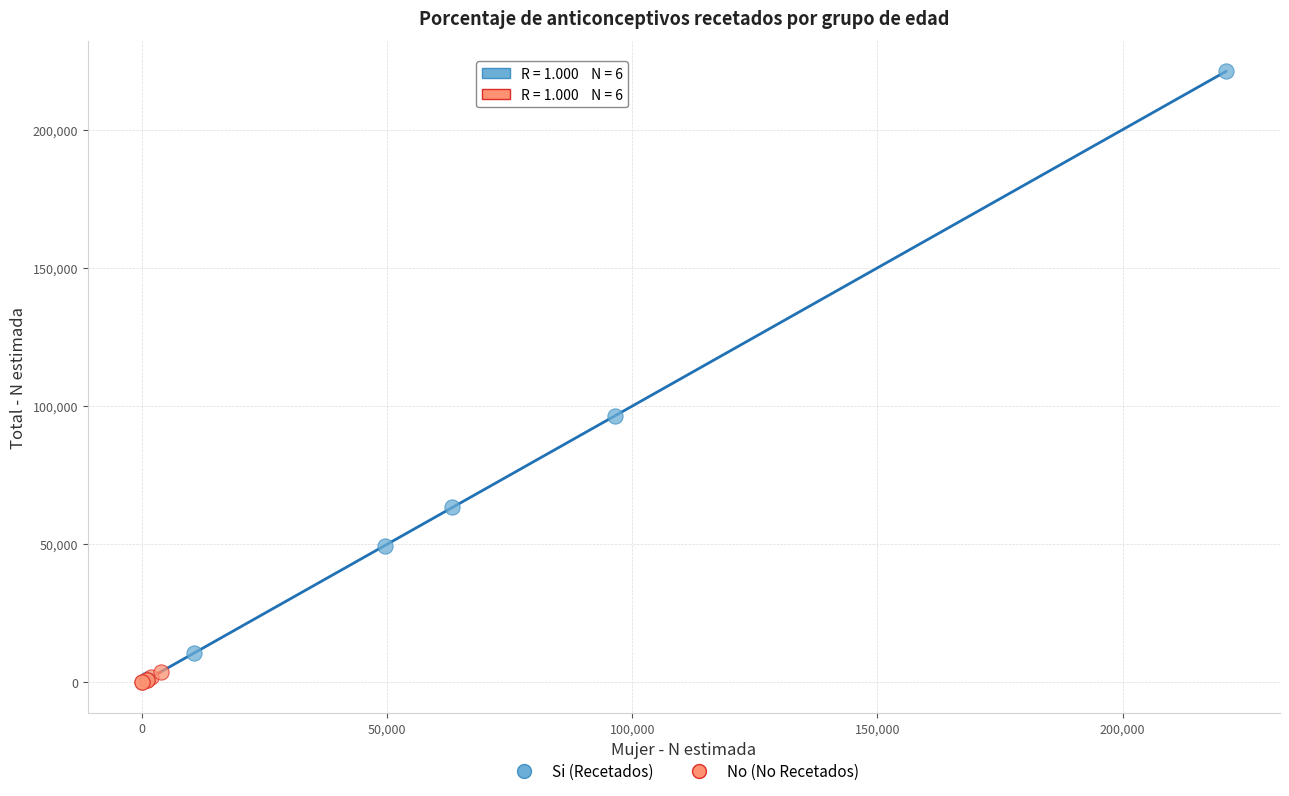

Which series has the widest spread of Y values?

Si (Recetados)